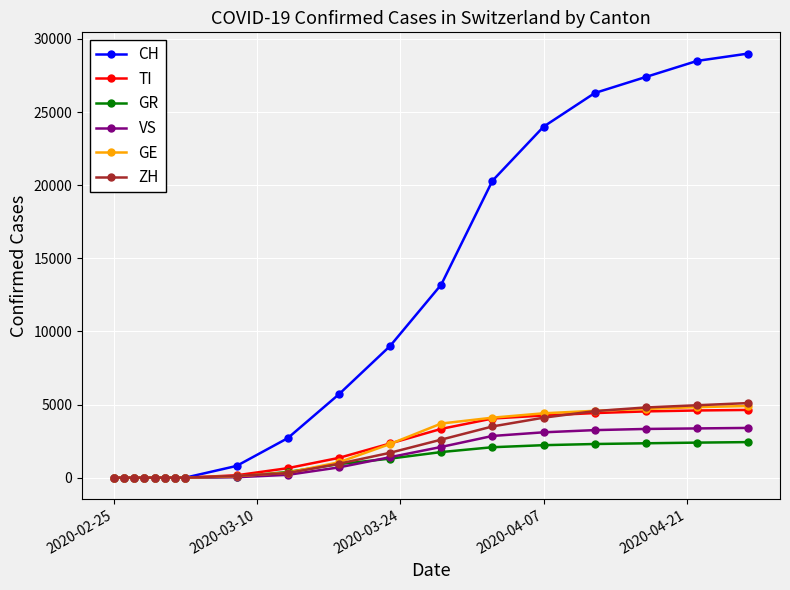

What is the sum of all GR values?

18197